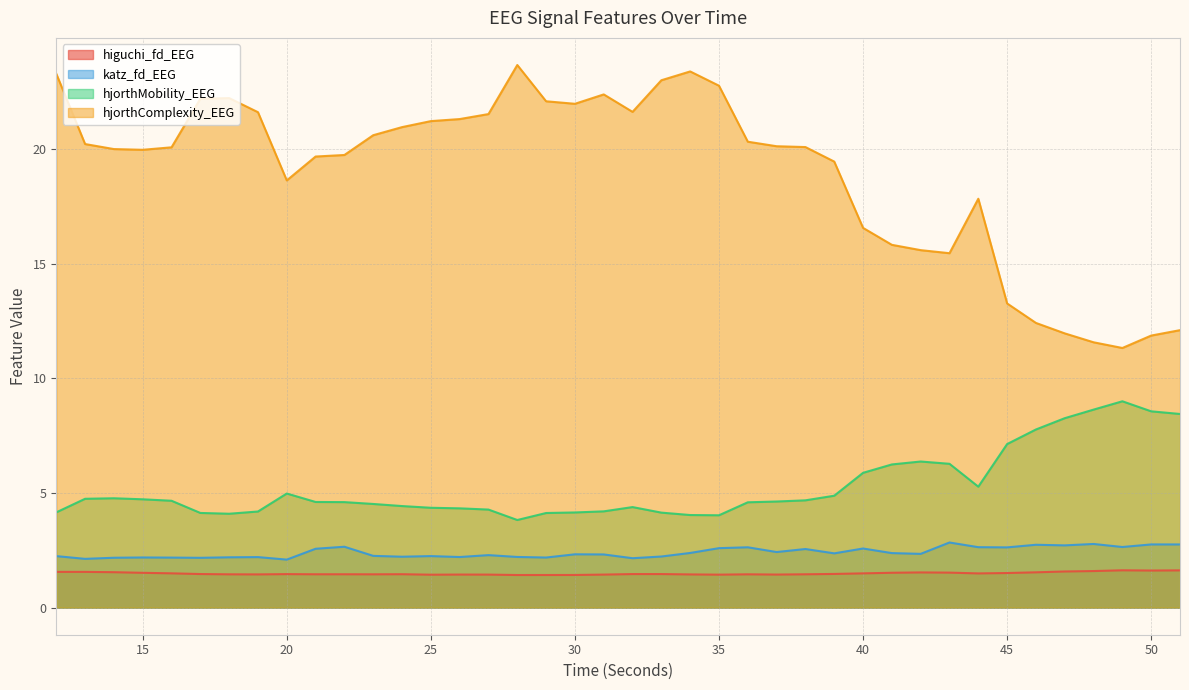

Is the value of hjorthMobility_EEG at 39 greater than the value of hjorthComplexity_EEG at 20?

No